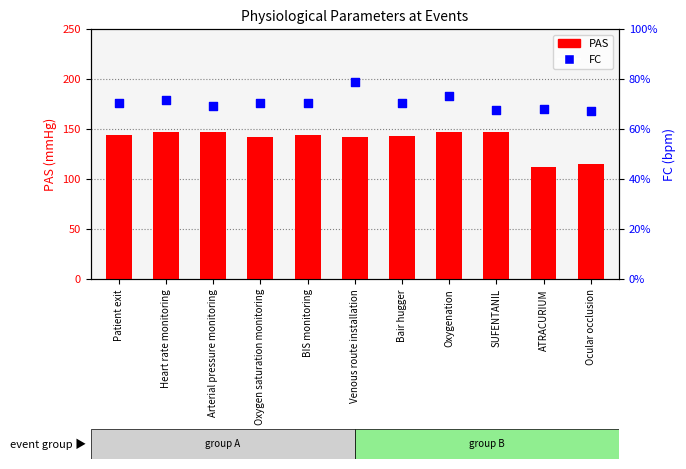

Which series has the largest total across all categories?

PAS